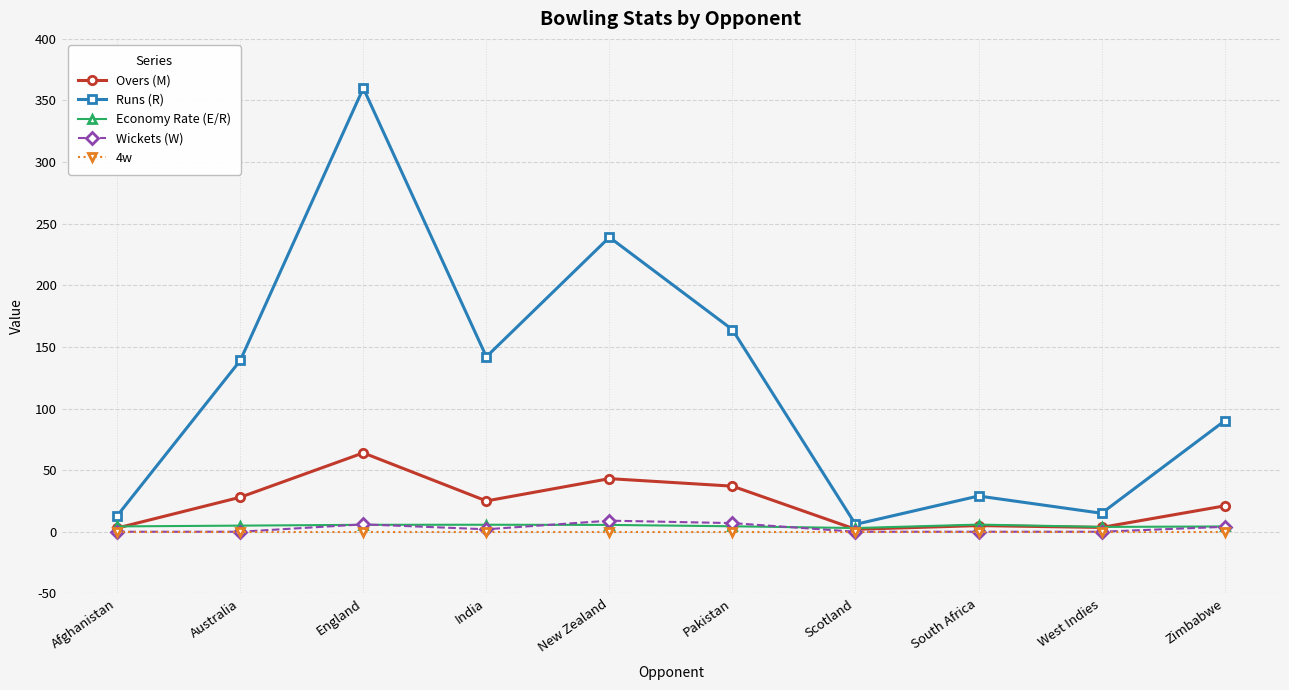

Does the chart display data point markers on the line(s)?

Yes